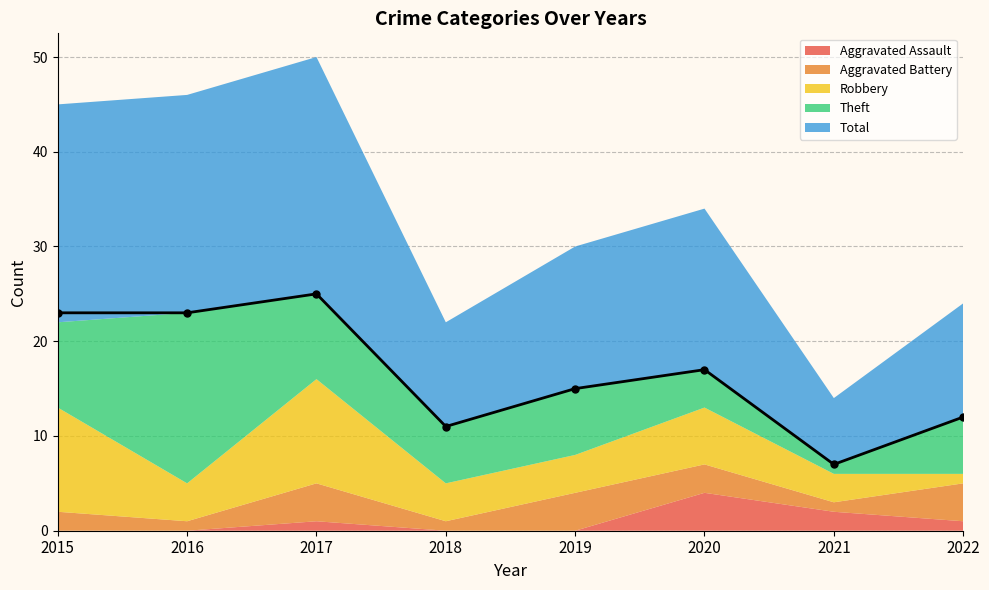

Where is Robbery nearest to the value 6?

2020